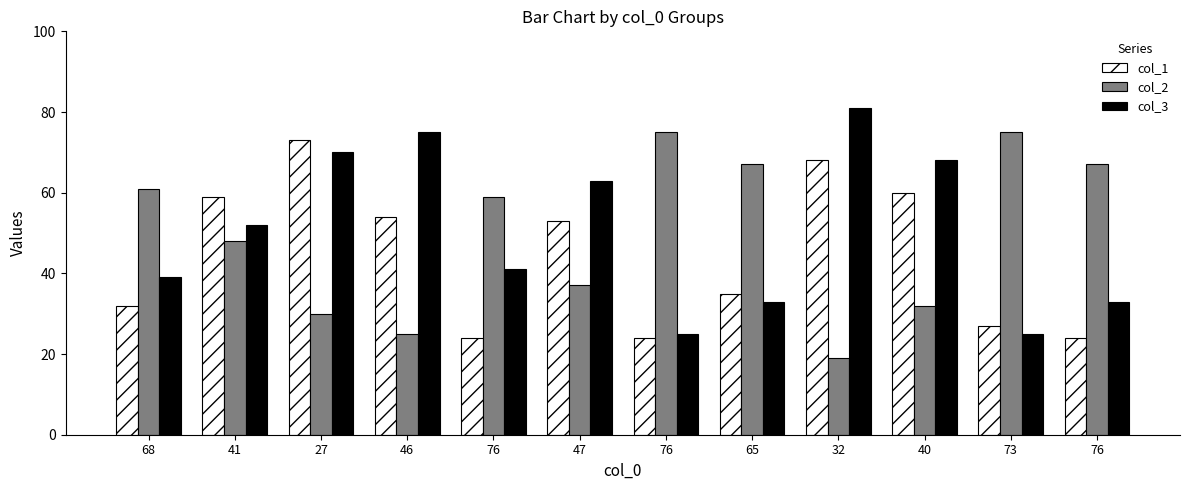

What are all the series names shown in the legend?

col_1, col_2, col_3